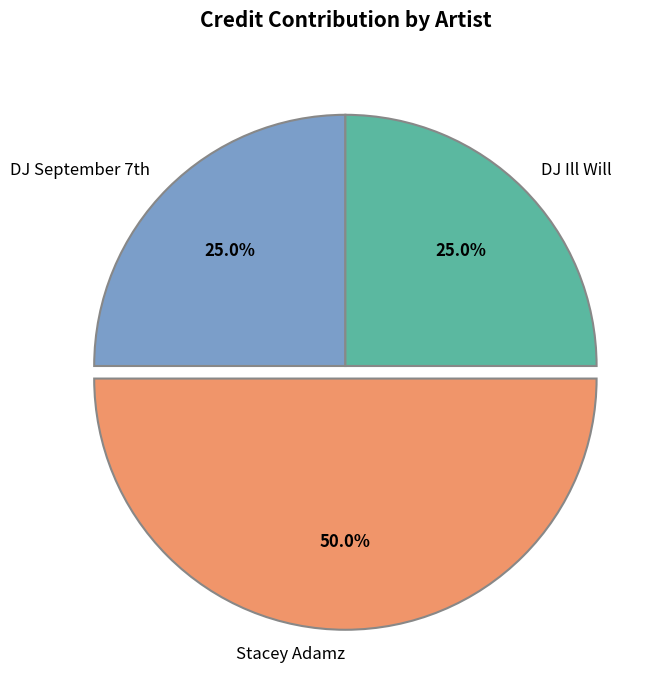

What is the largest slice in the pie chart?

Stacey Adamz